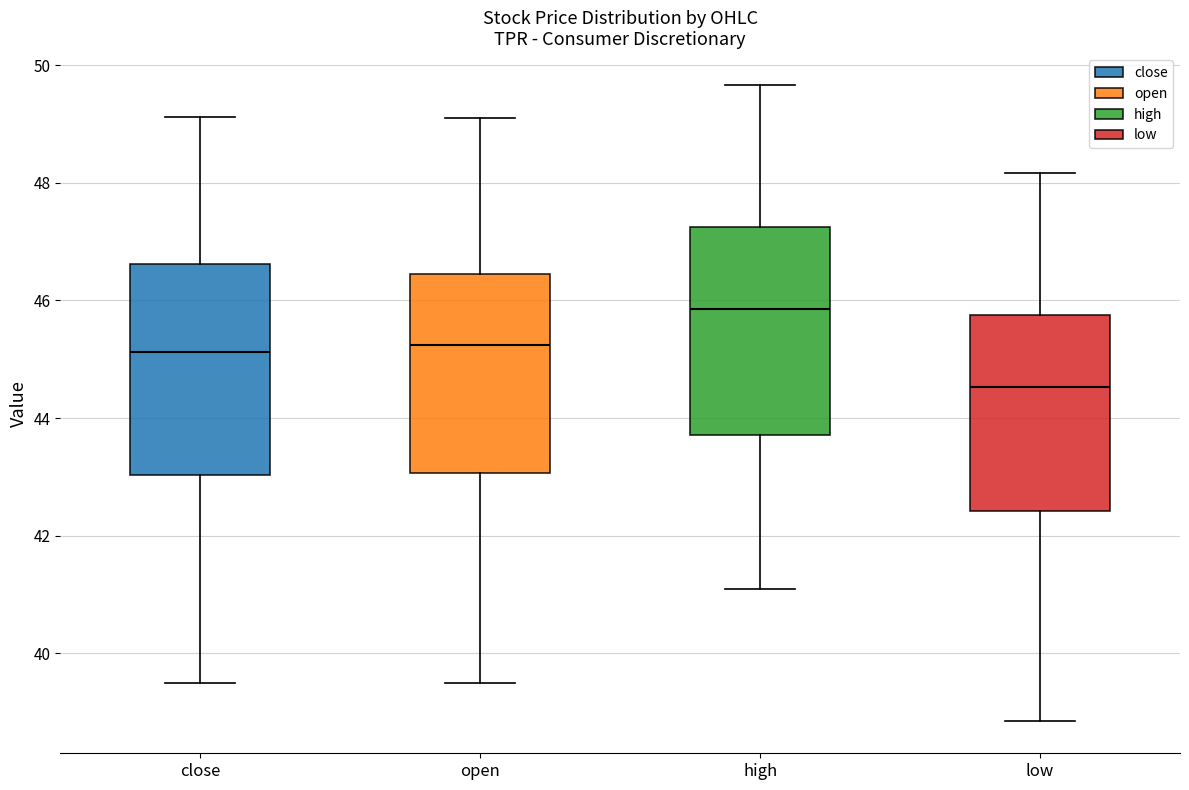

Reading left to right, read every box against the y-axis: the position of its median line, the range the box covers, and the ends of its whiskers. The values are not printed on the chart, so give them approximately, as read against the axis.

close: median 45.2, box 43.0 to 46.6, whiskers 39.4 to 49.2
open: median 45.2, box 43.0 to 46.4, whiskers 39.6 to 49.2
high: median 45.8, box 43.8 to 47.2, whiskers 41.0 to 49.6
low: median 44.6, box 42.4 to 45.8, whiskers 38.8 to 48.2